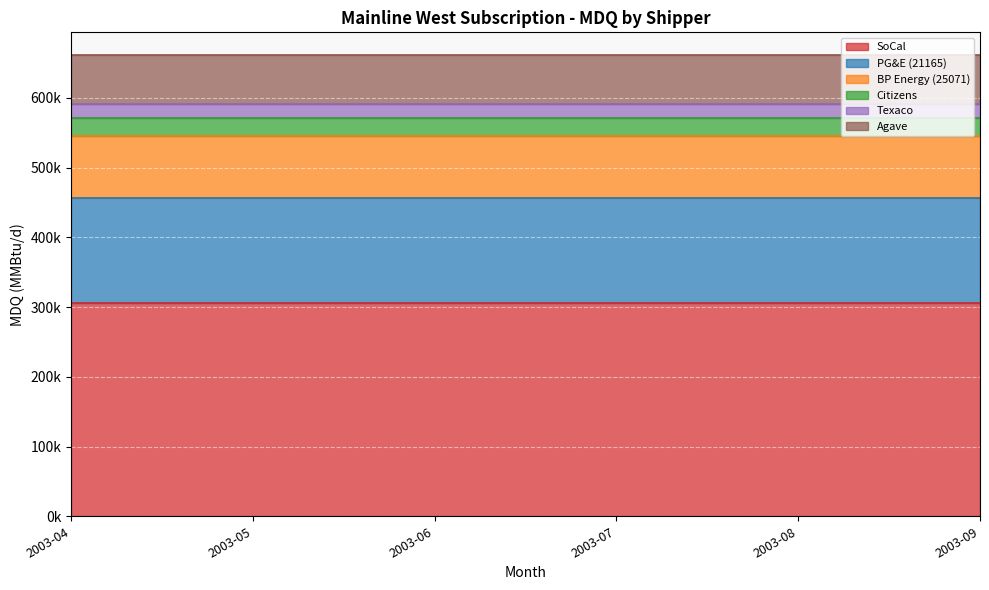

Reading left to right, extract all data points from this chart.

SoCal: 306000	306000	306000	306000	306000	306000
PG&E (21165): 150000	150000	150000	150000	150000	150000
BP Energy (25071): 90000	90000	90000	90000	90000	90000
Citizens: 25000	25000	25000	25000	25000	25000
Texaco: 20000	20000	20000	20000	20000	20000
Agave: 70000	70000	70000	70000	70000	70000